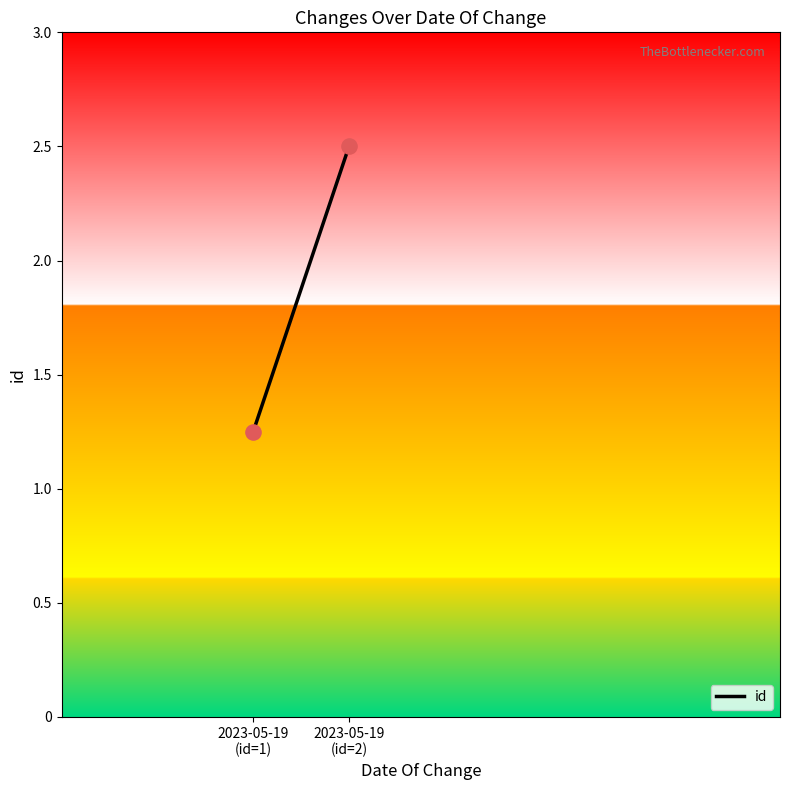

What is the average Y value?

1.9